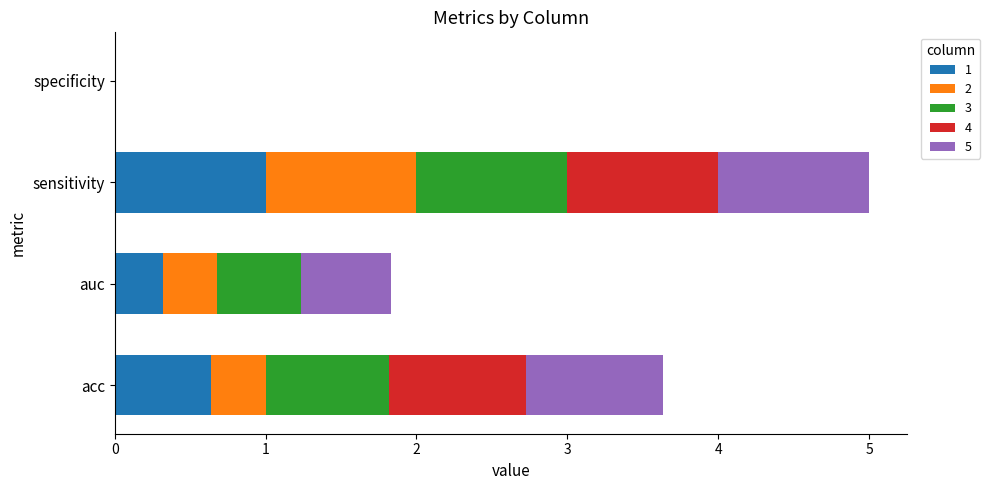

How many distinct data groups are displayed?

5